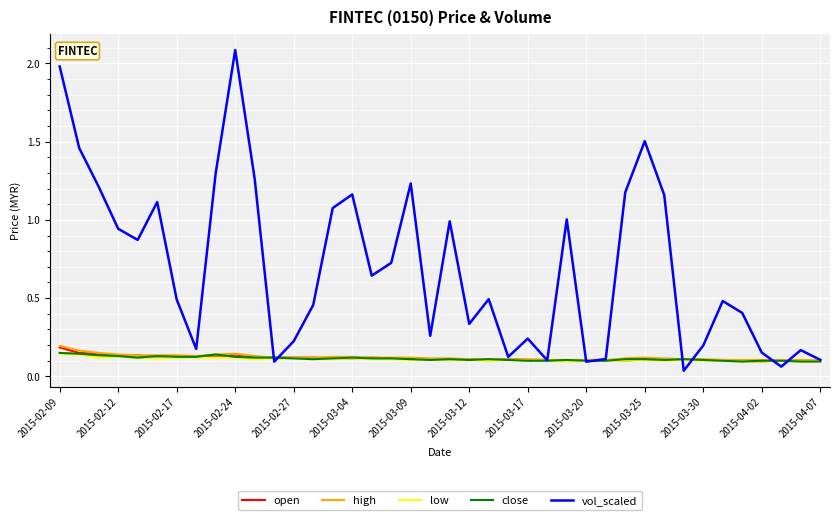

How many lines are shown in the chart?

5